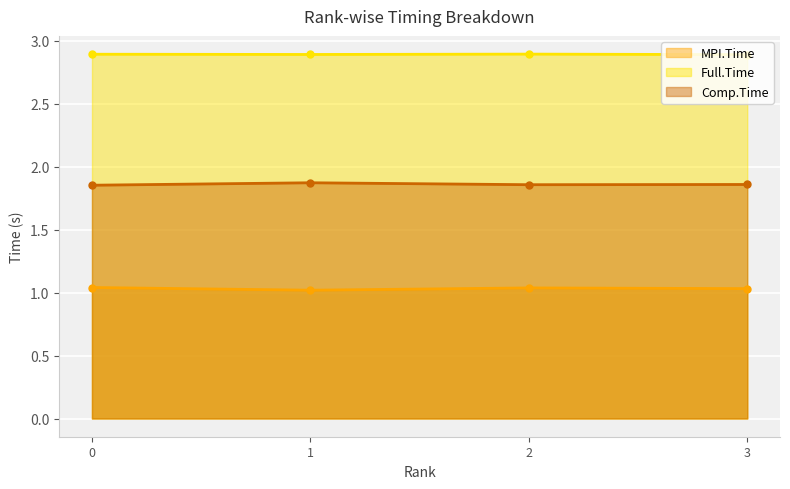

What is the sum of all MPI.Time values?

4.1